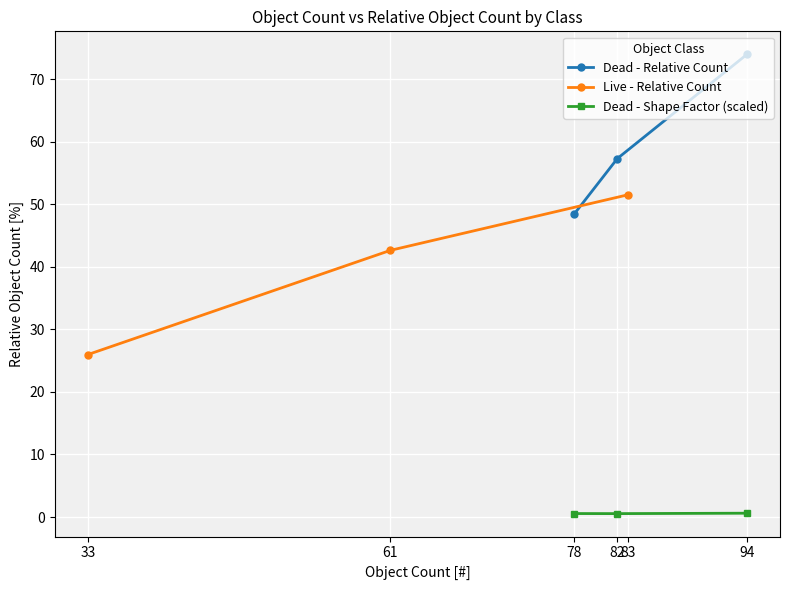

At which label does Live - Relative Count first exceed 42?

61